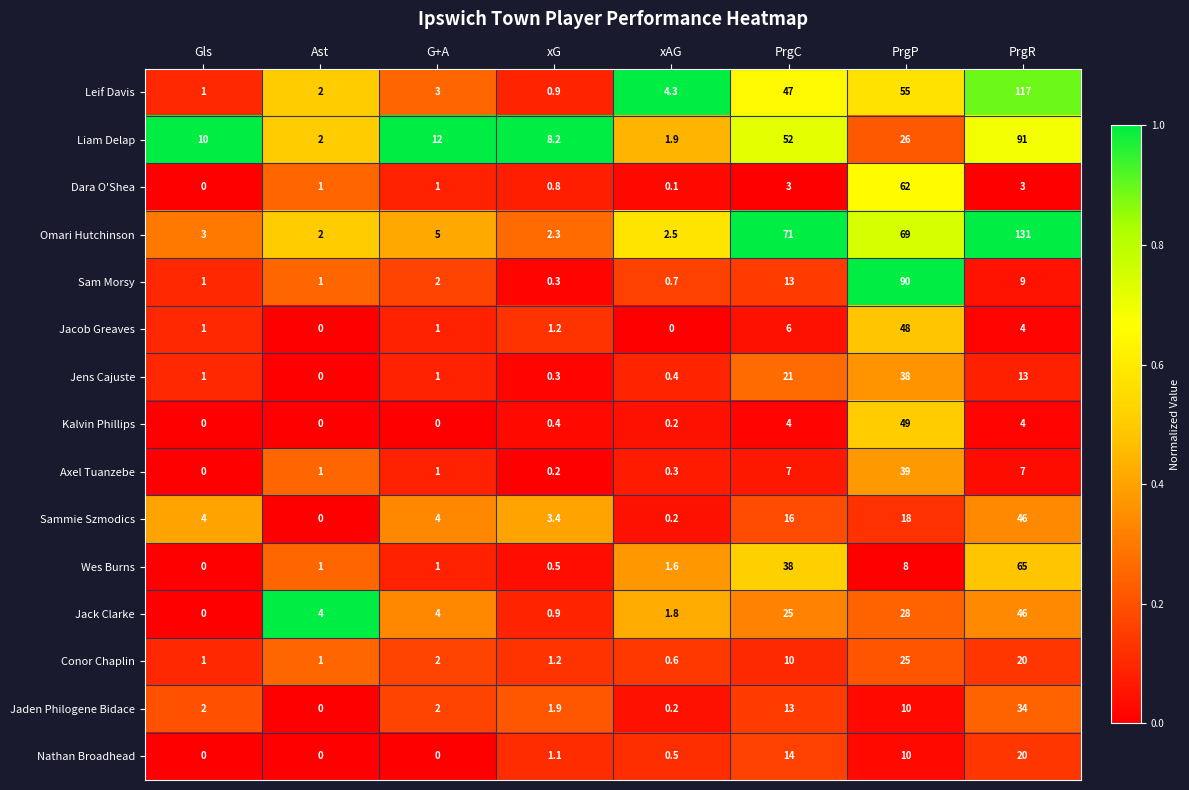

What is the difference between the Jack Clarke values at xAG and xG?

0.9